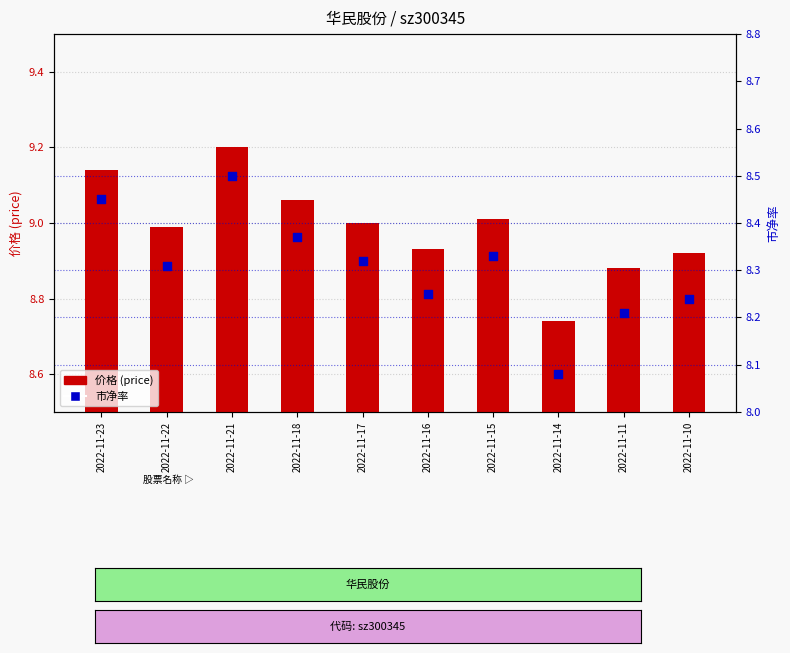

What are all the series names shown in the legend?

价格 (price), 市净率